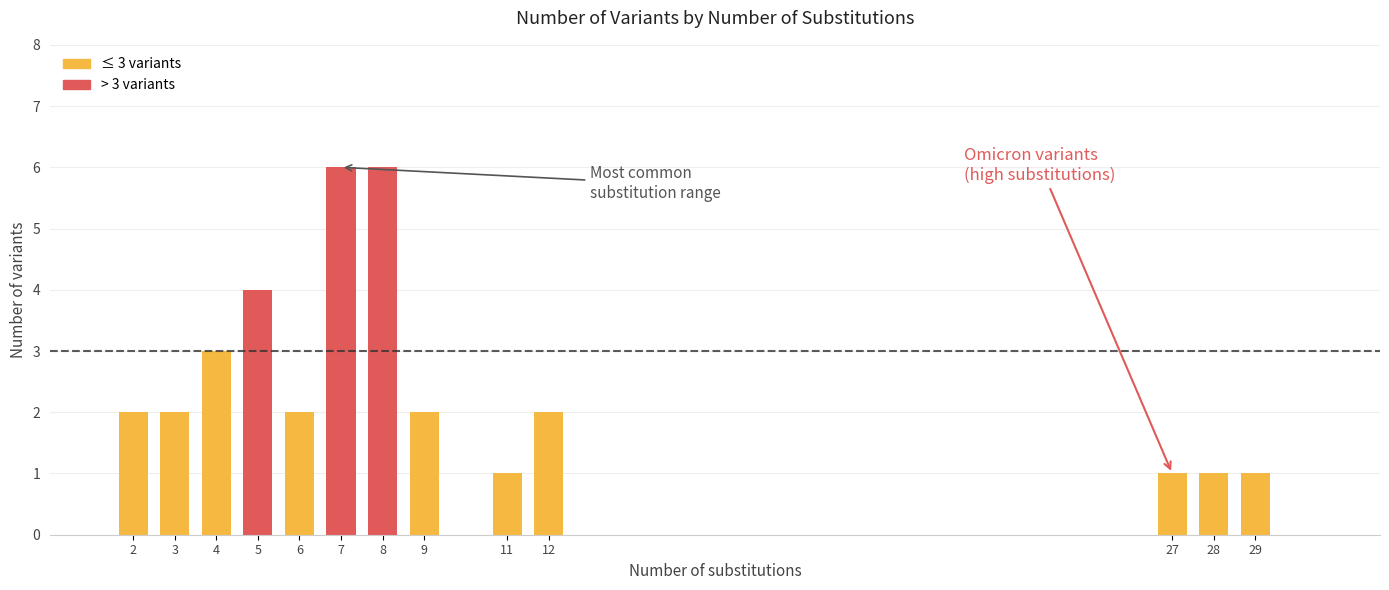

What is the greatest value displayed?

6